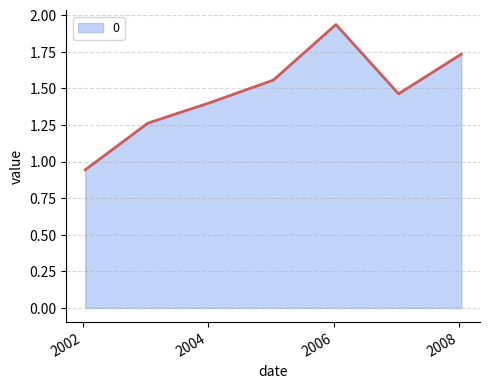

What is the difference between the maximum and minimum values?

1.0